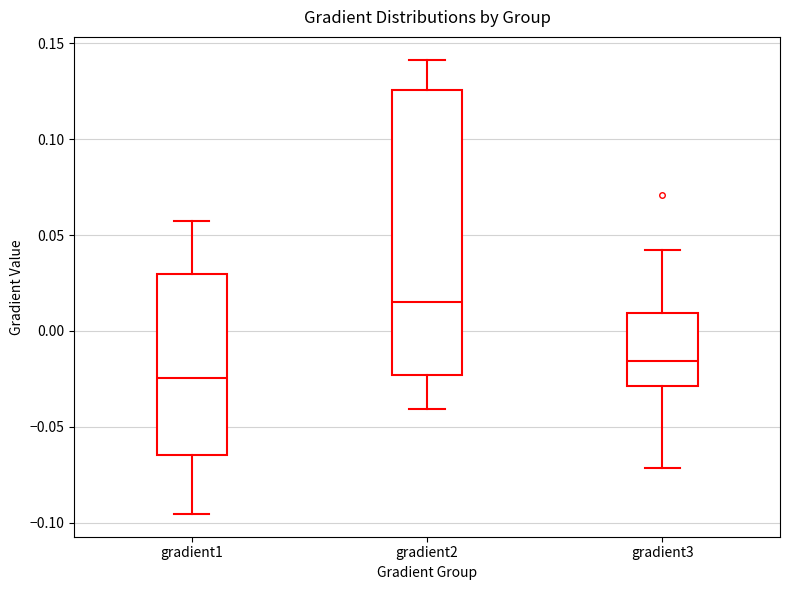

Where does the lower whisker of the box for gradient3 end on the y-axis? The values are not printed on the chart, so give them approximately, as read against the axis.

-0.070